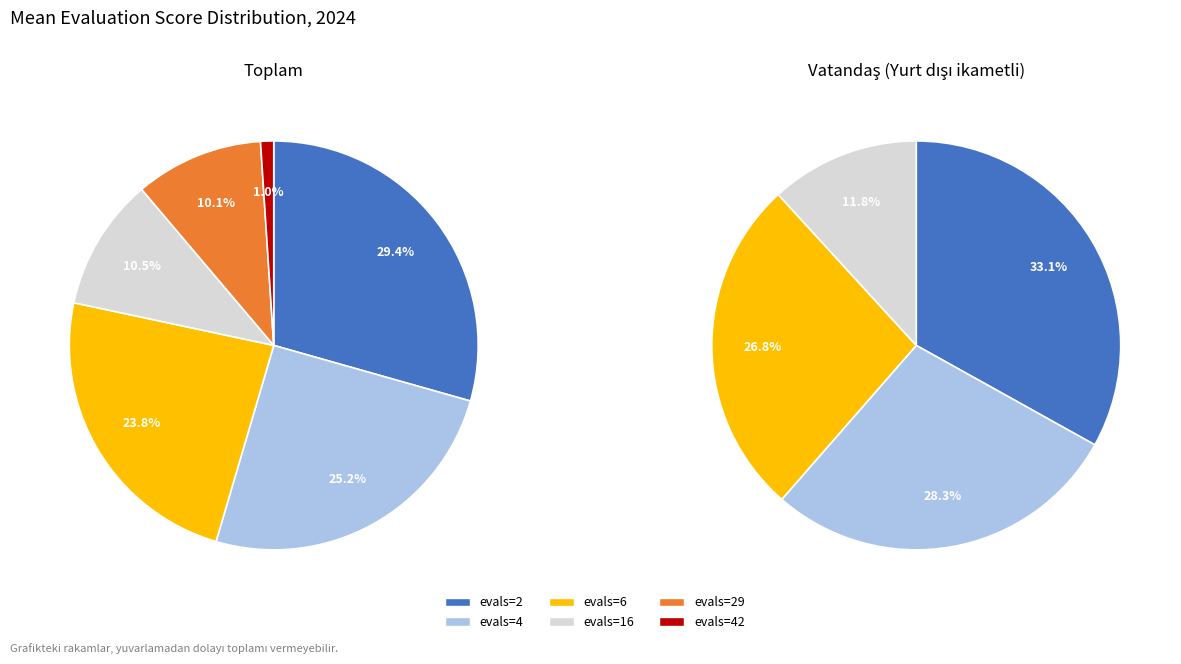

Approximately how many times larger is the value at evals=6 compared to evals=2?

0.8